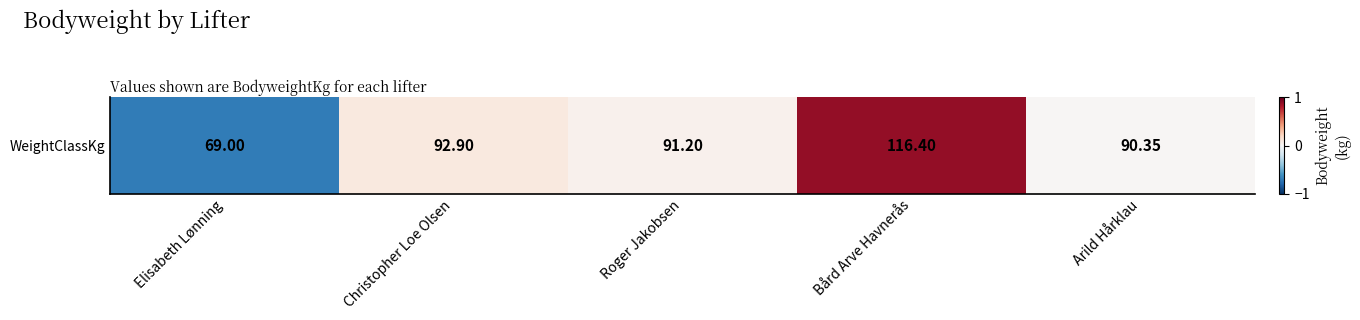

Reading right to left, what are all the values shown in this chart?

Arild Hårklau=0.0	Bård Arve Havnerås=0.9	Roger Jakobsen=0.0	Christopher Loe Olsen=0.1	Elisabeth Lønning=-0.7